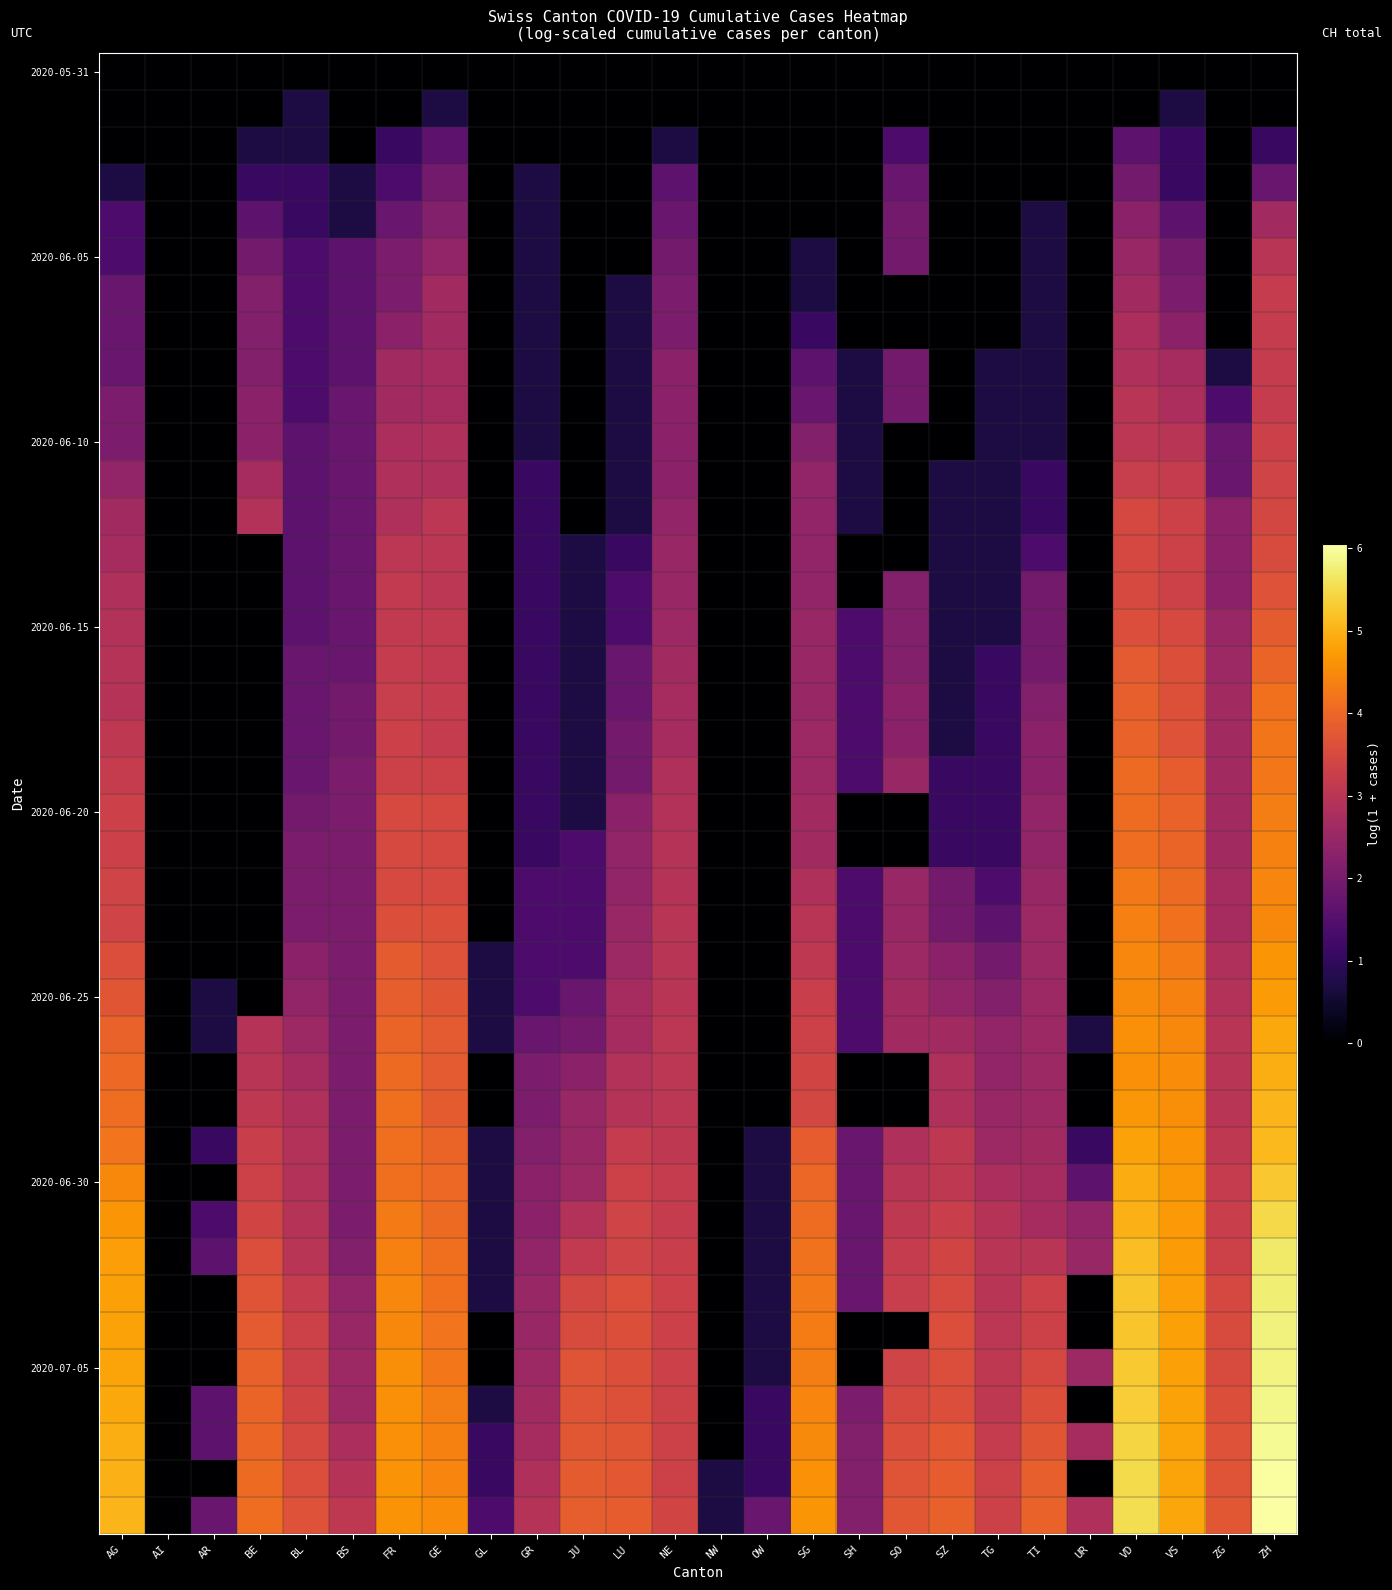

At how many categories does at least one series exceed 2?

21